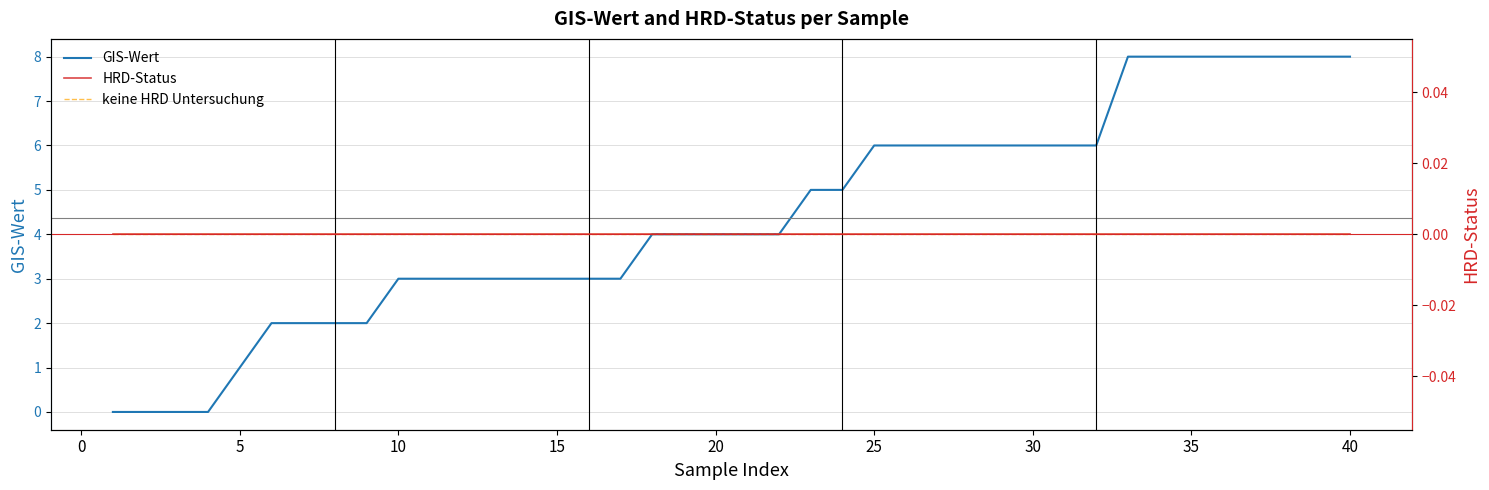

Is it true that GIS-Wert equals -3 at 10?

False